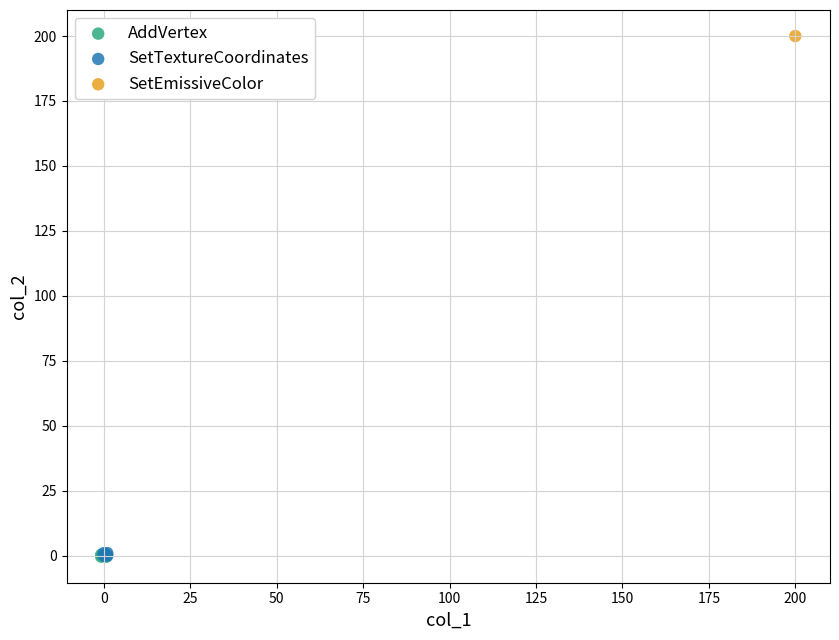

What are all the series names shown in the legend?

AddVertex, SetTextureCoordinates, SetEmissiveColor